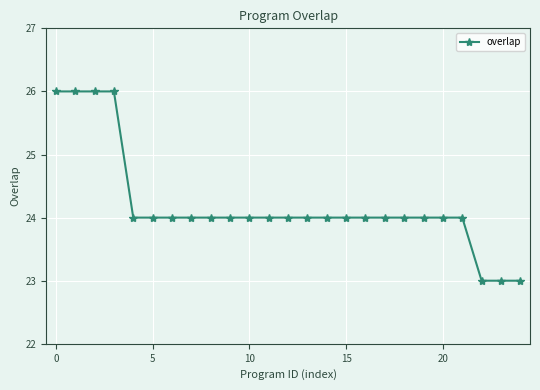

What is the maximum value shown in the chart?

26